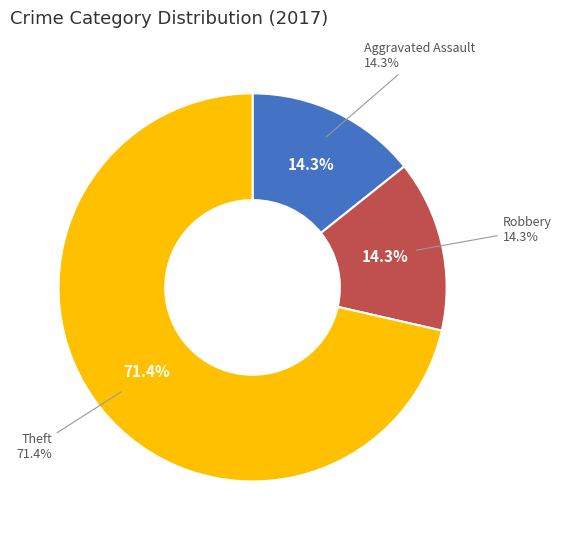

The Motor Vehicle Theft slice represents 0% of the pie. True or false?

True